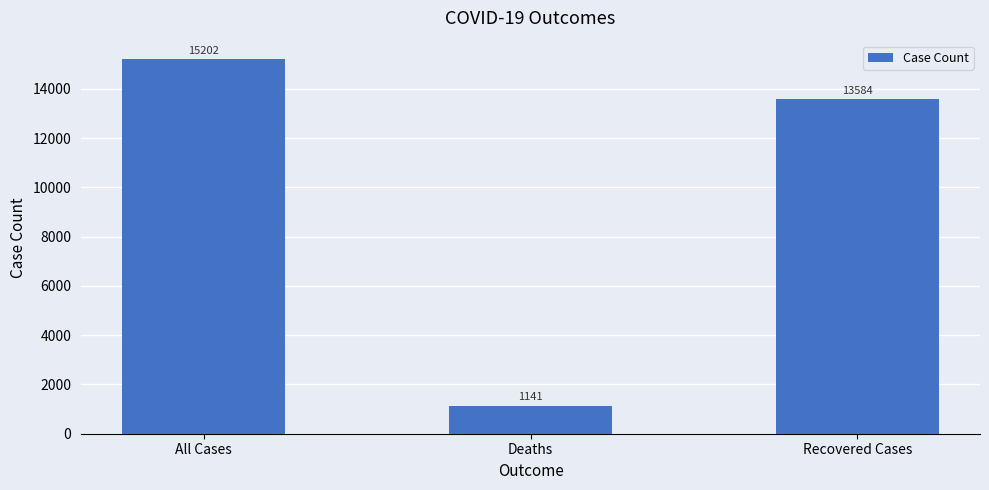

Count the values in the range 1141 to 15202.

3